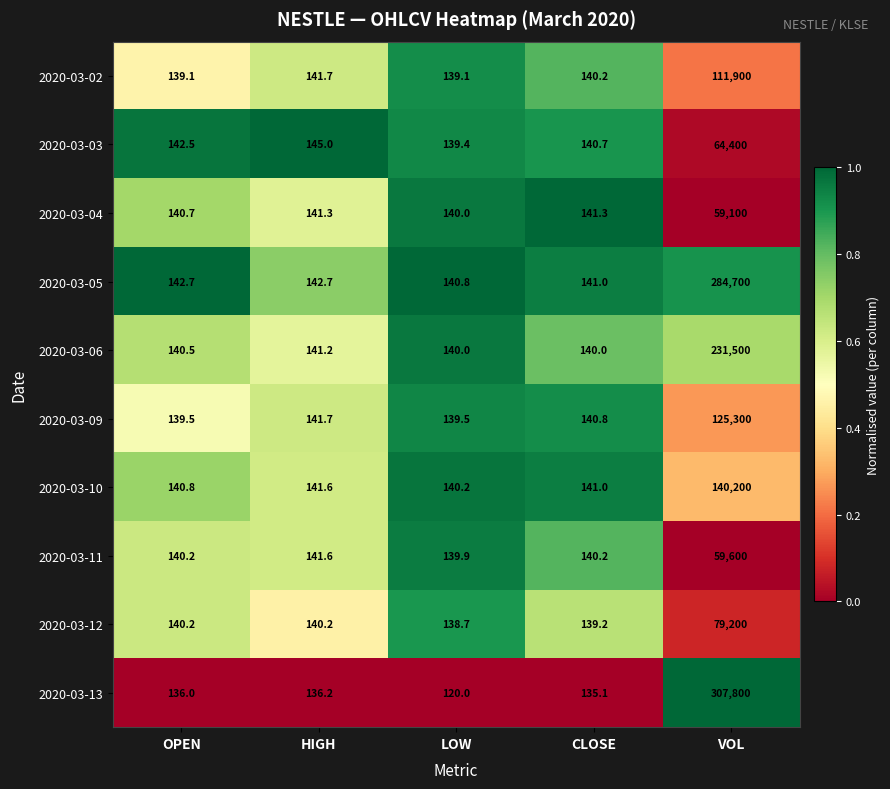

Rank the series by their maximum value, from lowest to highest.

2020-03-04, 2020-03-11, 2020-03-03, 2020-03-12, 2020-03-02, 2020-03-09, 2020-03-10, 2020-03-06, 2020-03-05, 2020-03-13